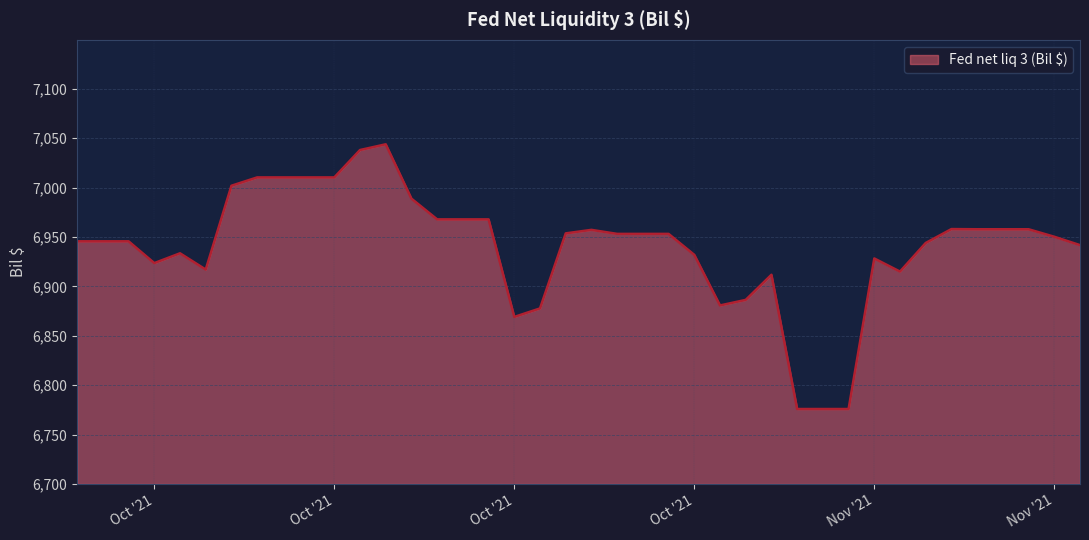

What is the smallest value displayed?

6775.9